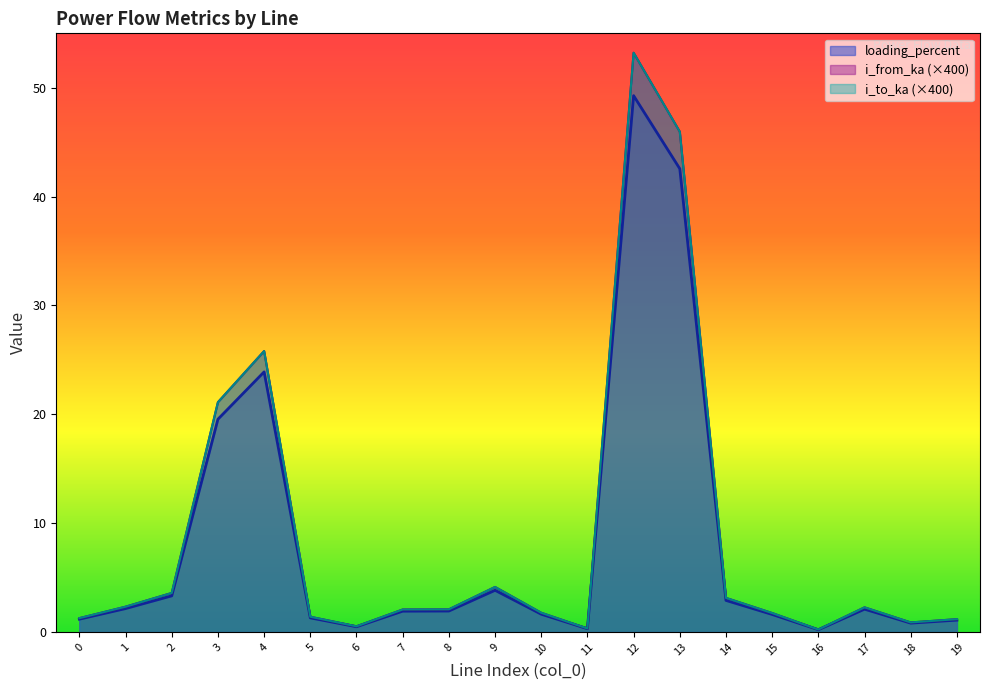

The i_from_ka series shows 3.1 at 14. True or false?

True